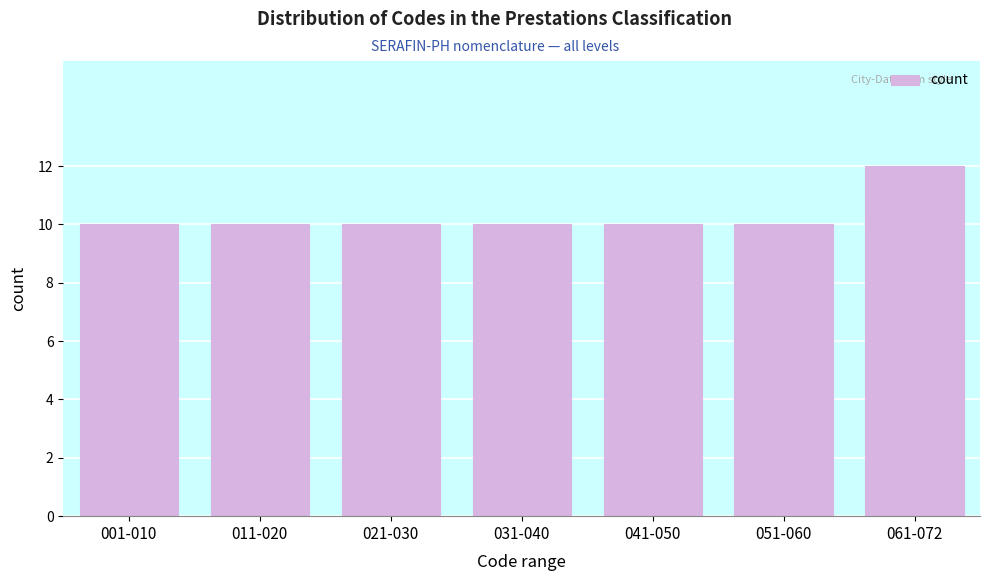

Reading right to left, transcribe all the data shown in this chart.

12	10	10	10	10	10	10